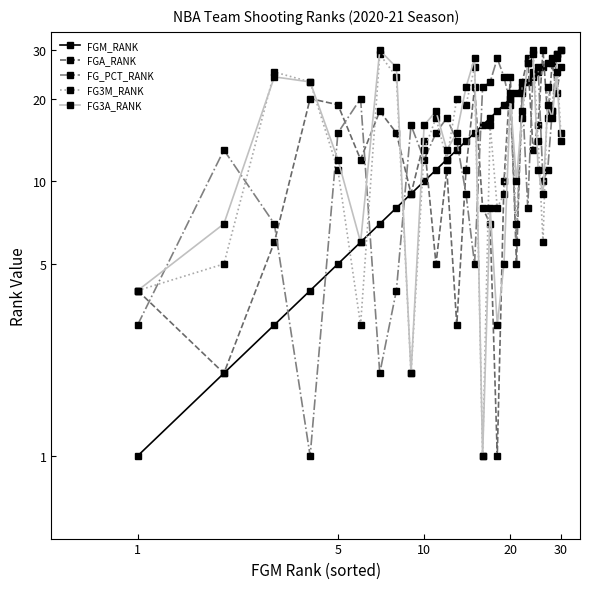

Is the value of FGM_RANK at 5 greater than the value of FG3A_RANK at 27?

No